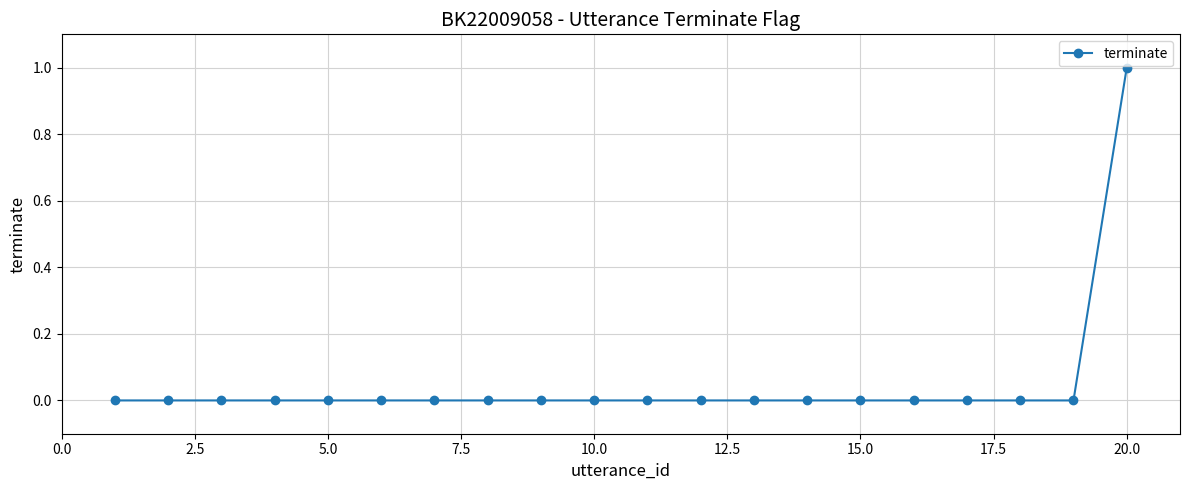

Reading right to left, list all the values displayed in this chart.

1	0	0	0	0	0	0	0	0	0	0	0	0	0	0	0	0	0	0	0